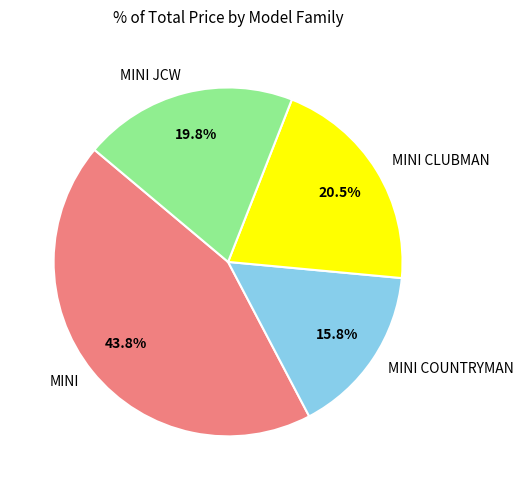

What is the ratio of the value at MINI CLUBMAN to the value at MINI COUNTRYMAN?

1.3